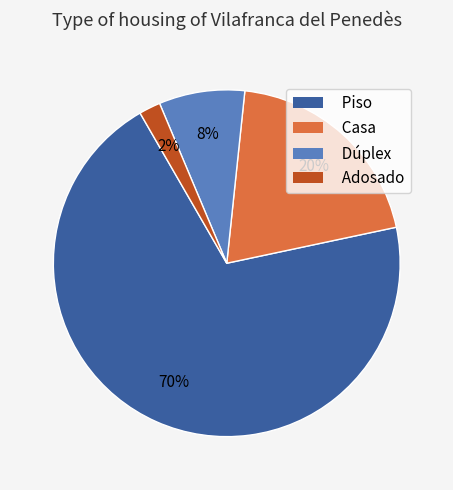

To the nearest percent, what is the average slice percentage?

25%